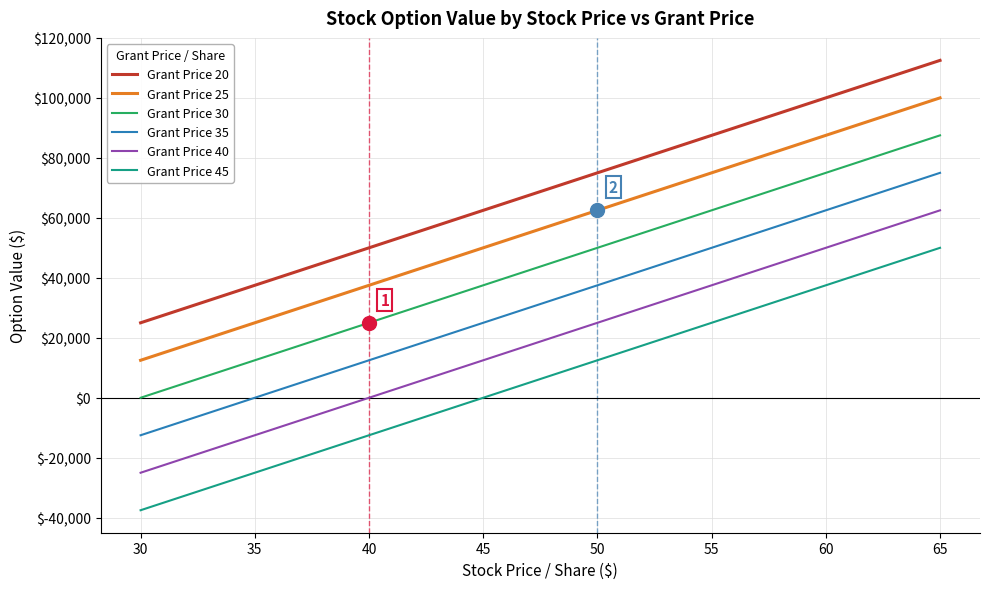

What is the minimum value shown in the chart?

-37500